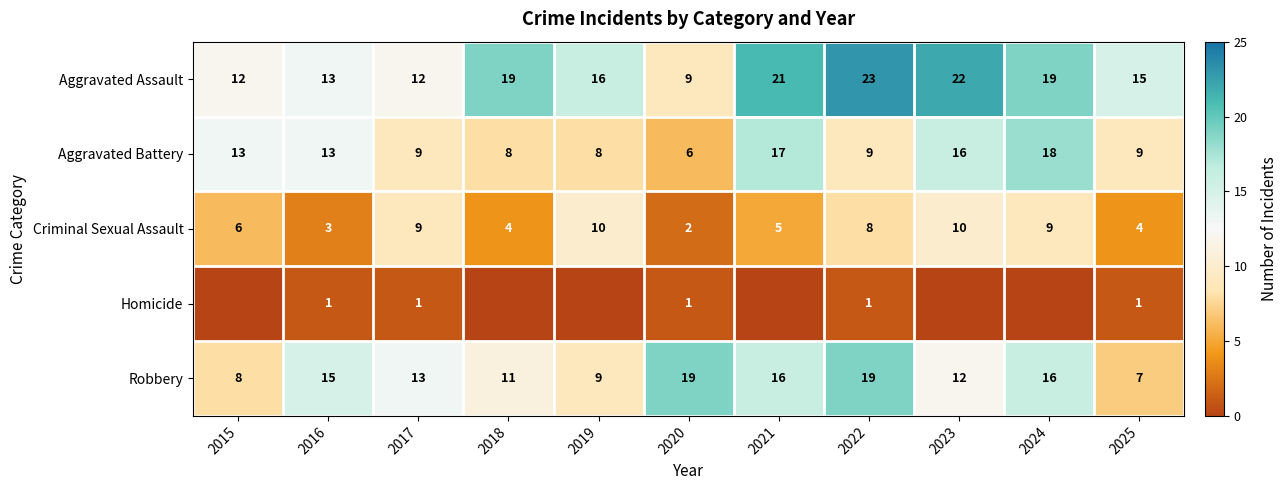

Rank the series at 2022 from lowest to highest value.

Homicide, Criminal Sexual Assault, Aggravated Battery, Robbery, Aggravated Assault